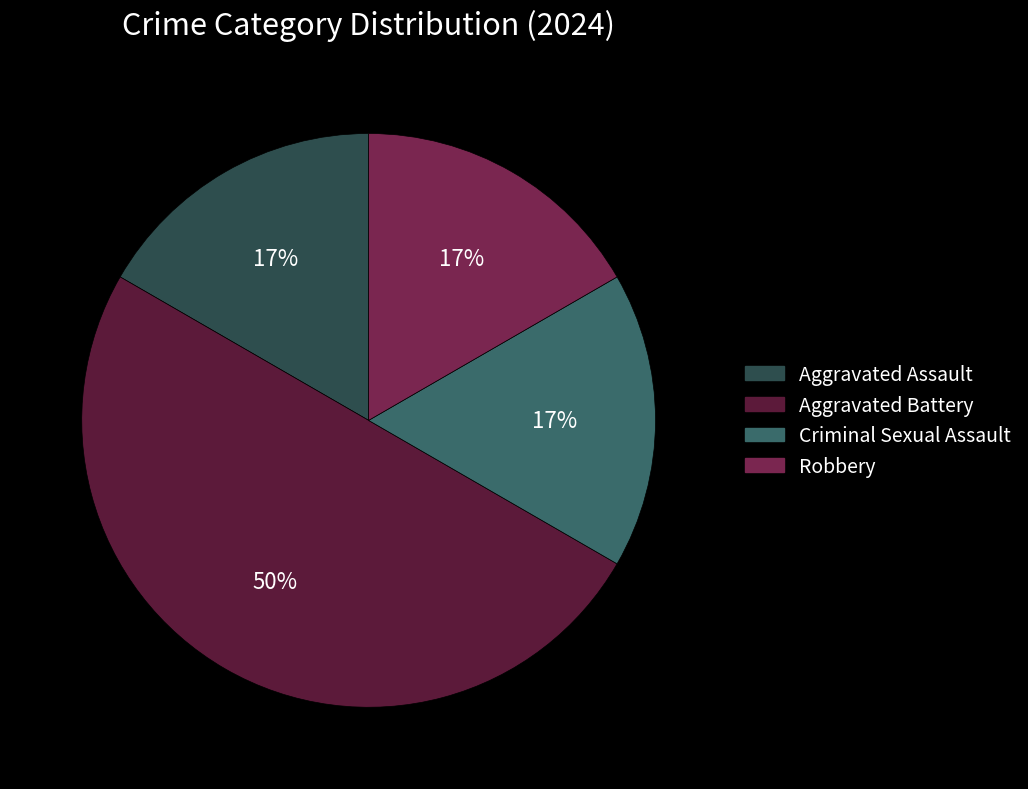

What is the largest slice in the pie chart?

Aggravated Battery